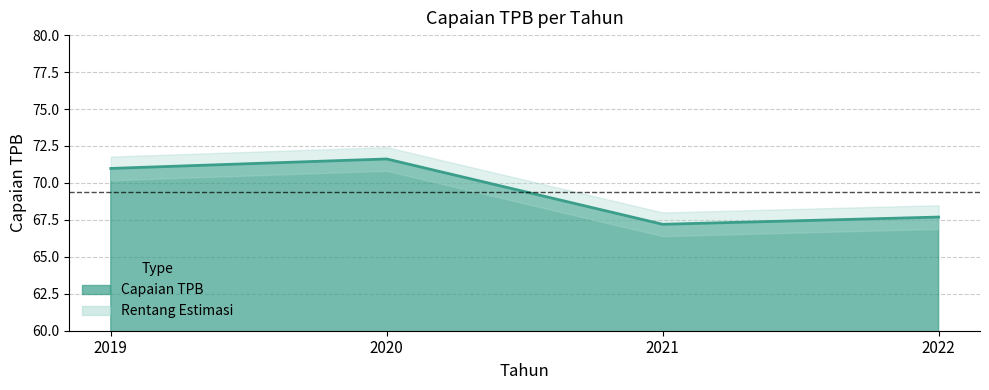

What is the sum of the values at 2021 and 2020?

138.8